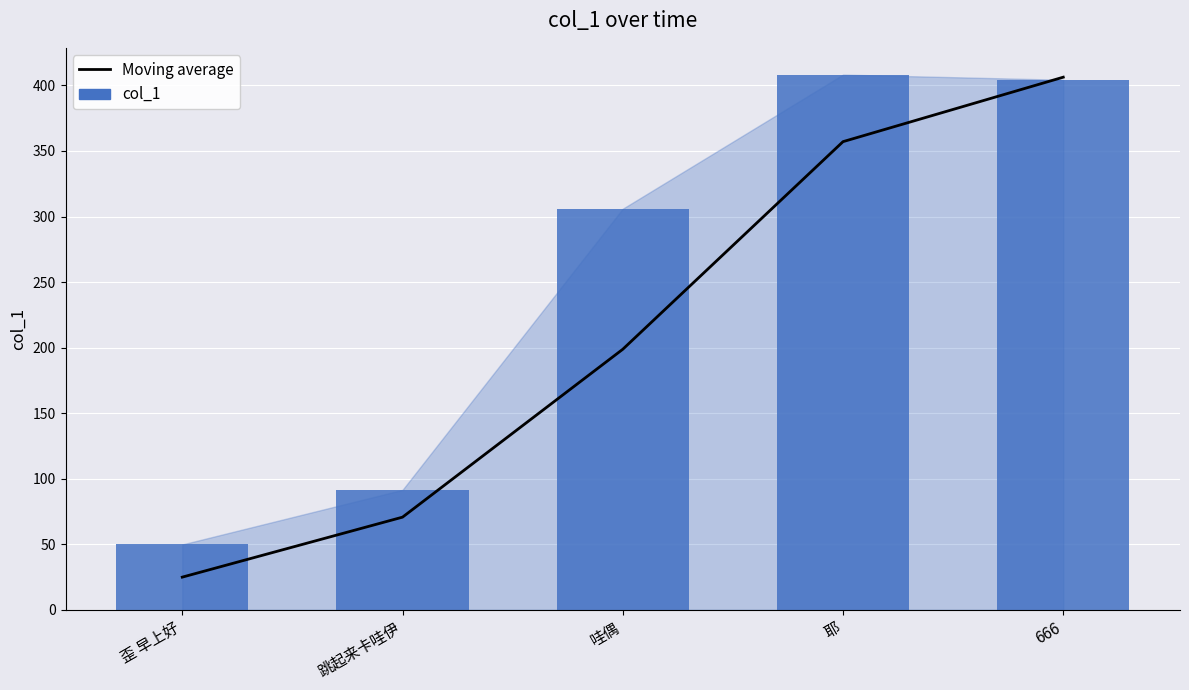

The value of col_1 at 跳起来卡哇伊 is 91.5. True or false?

True